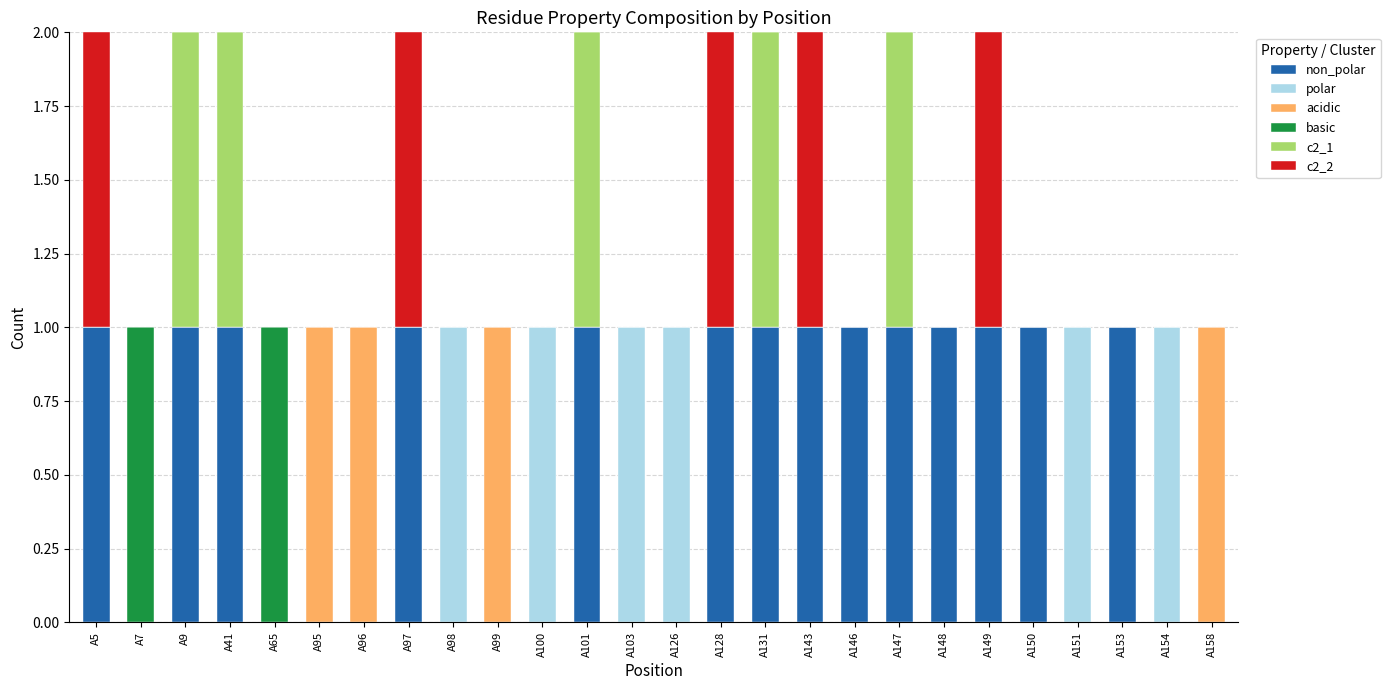

The c2_1 series shows 0 at A41. True or false?

False